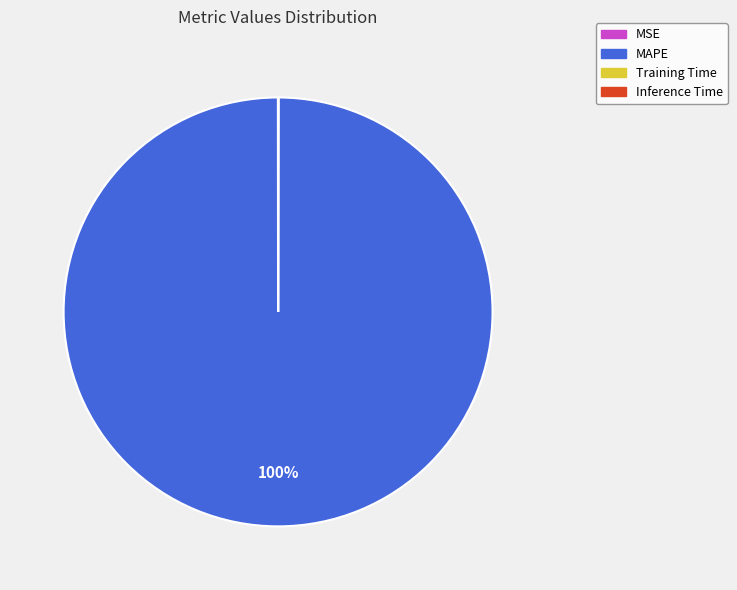

To the nearest percent, what percentage of the pie is MAPE?

100%